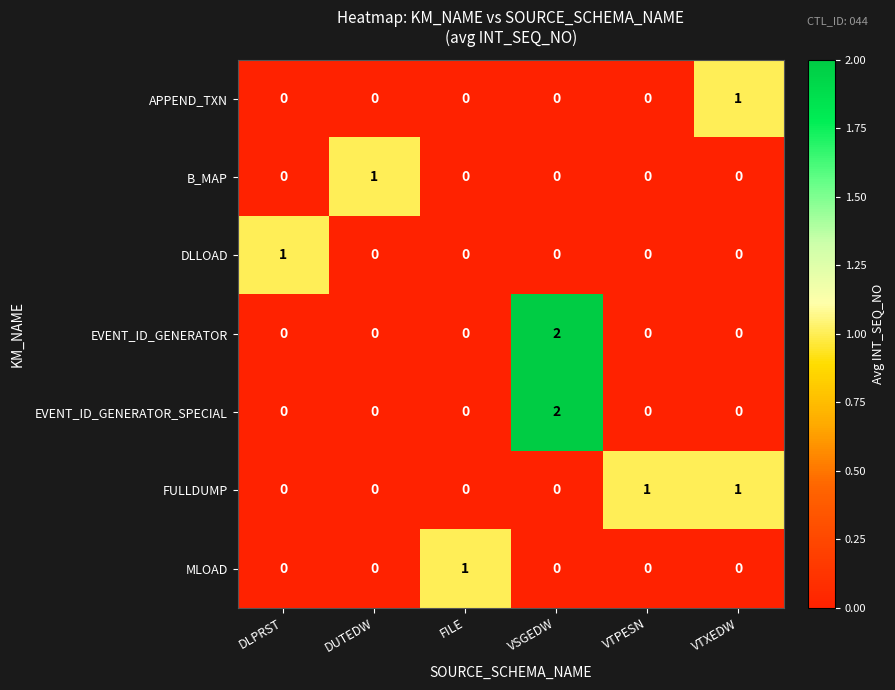

How many categories are shown in the chart?

6